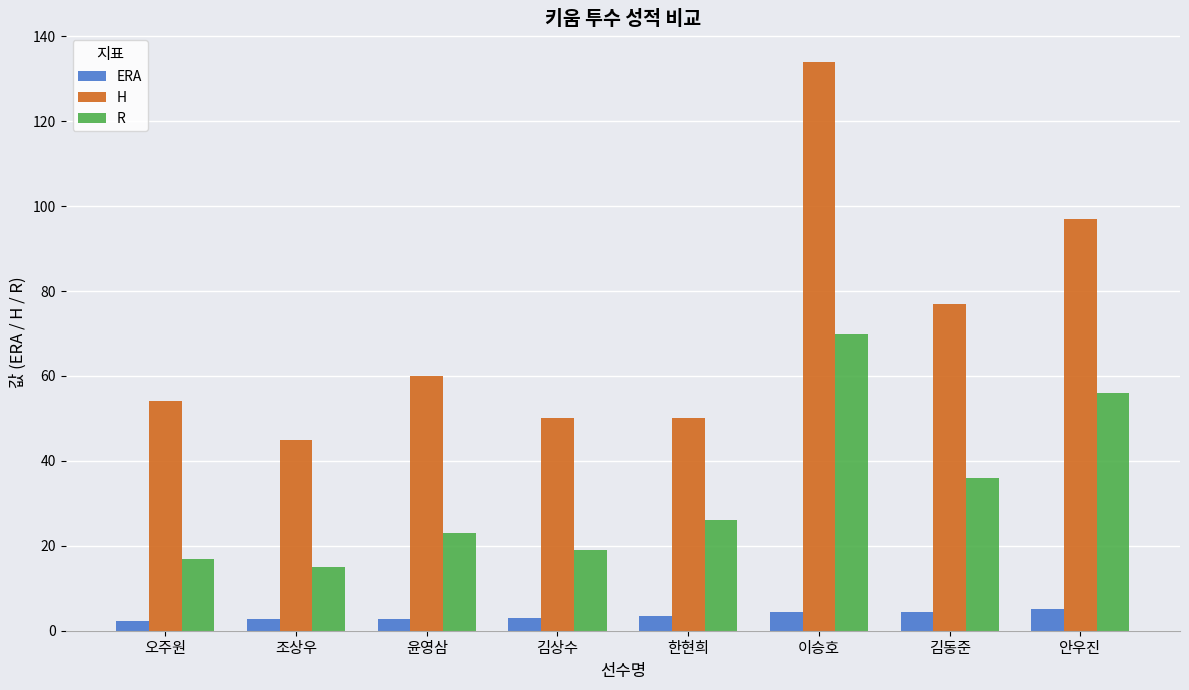

Are the bars horizontal?

No